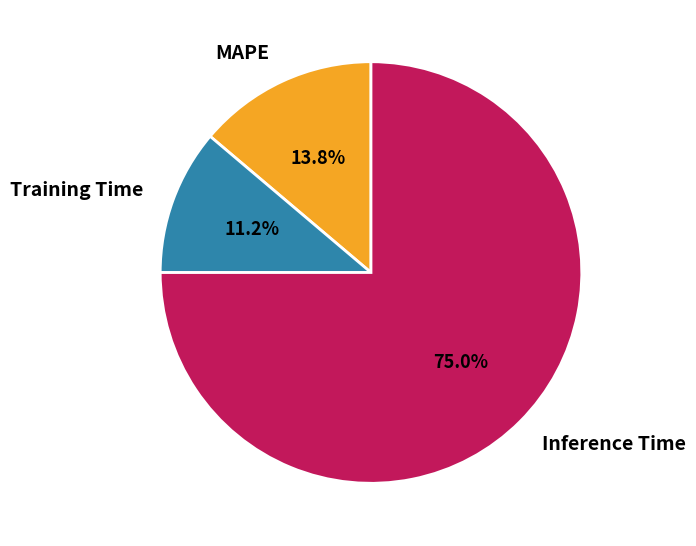

Which category accounts for the majority?

Inference Time